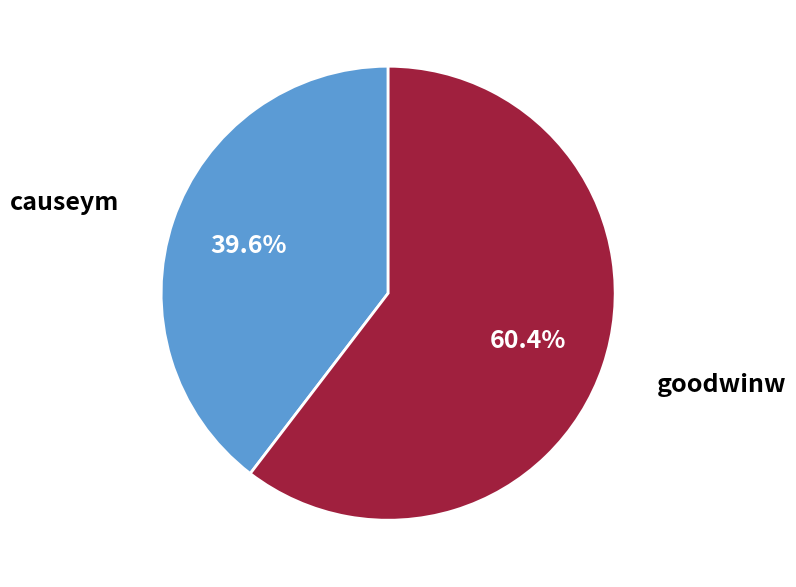

How many slices are in this pie chart?

2